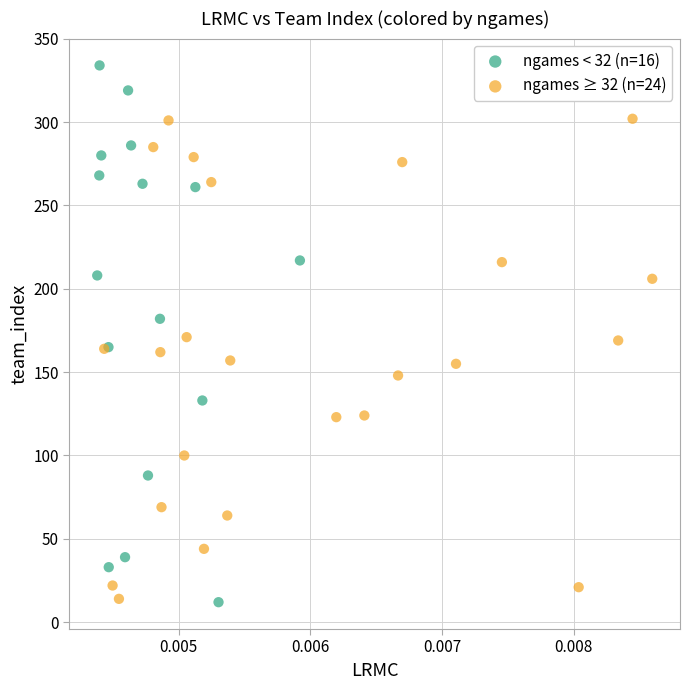

Which series has the largest Y range (max minus min)?

ngames < 32 (n=16)